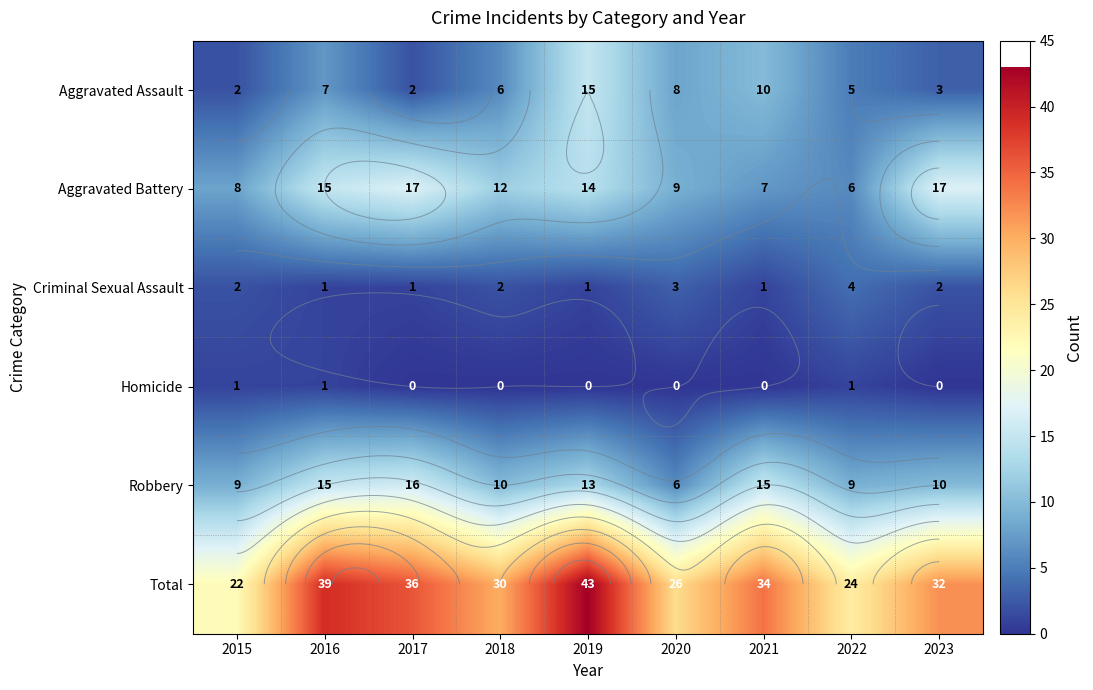

At which category does the chart reach its peak across all series?

2019